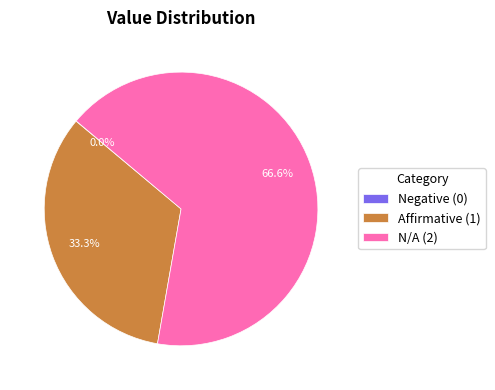

What percentage is NOT represented by Affirmative (1)?

66.7%